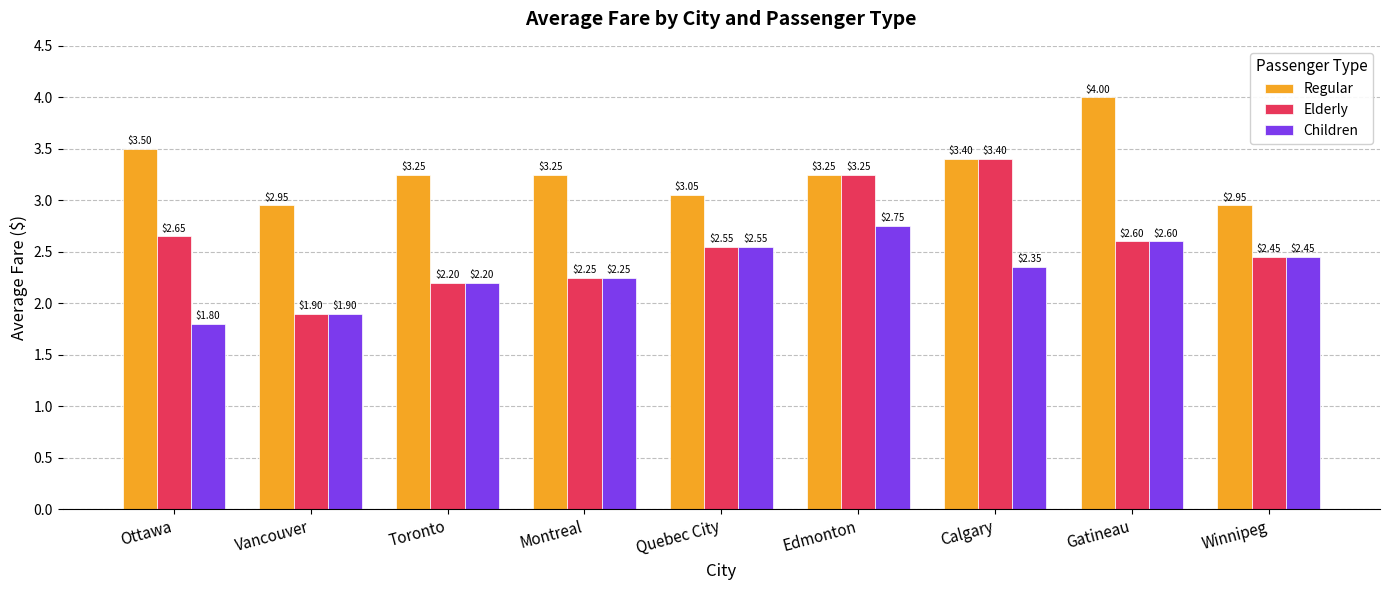

The value of Regular at Edmonton is 4.7. True or false?

False